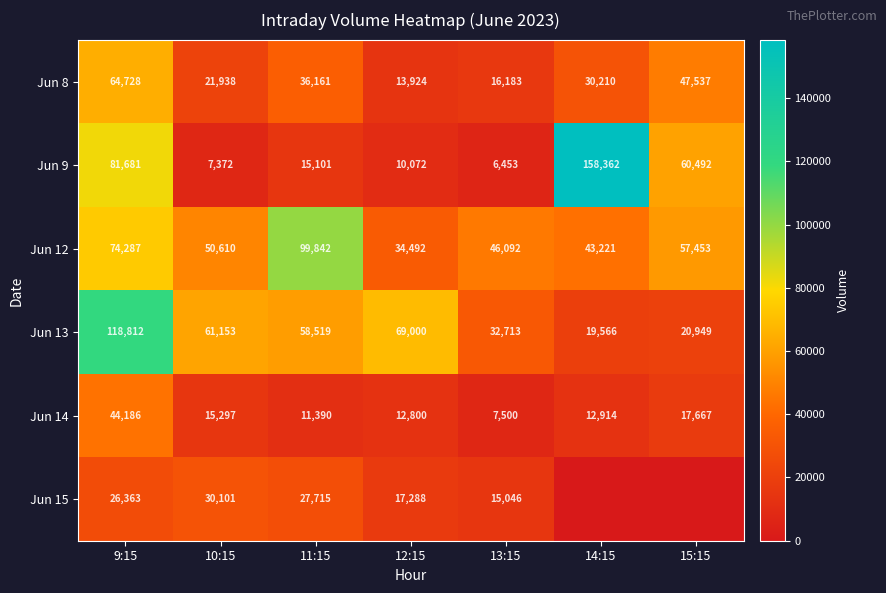

Is the value of Jun 9 at 10:15 greater than the value of Jun 12 at 13:15?

No